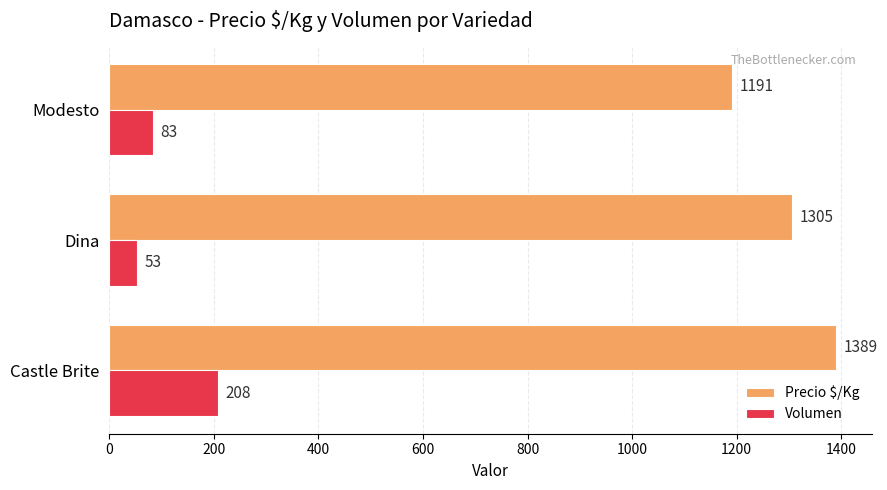

Rank the series by their maximum value, from highest to lowest.

Precio $/Kg, Volumen